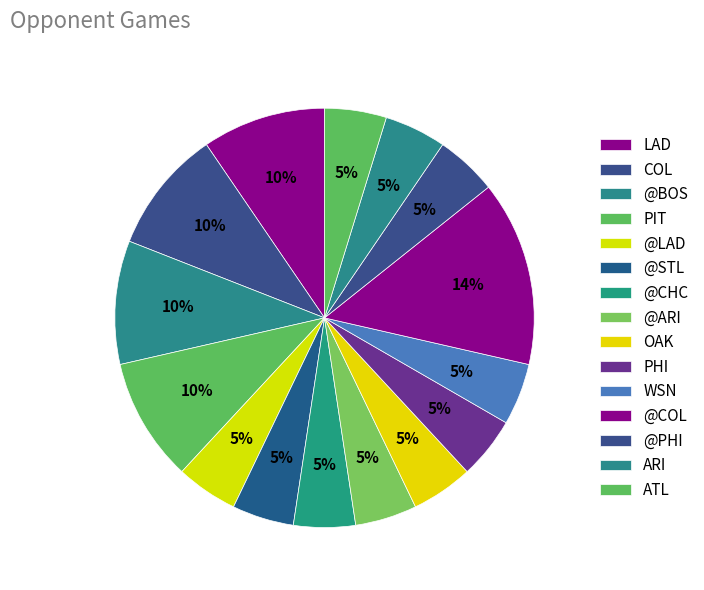

Count the number of slices in the pie.

15